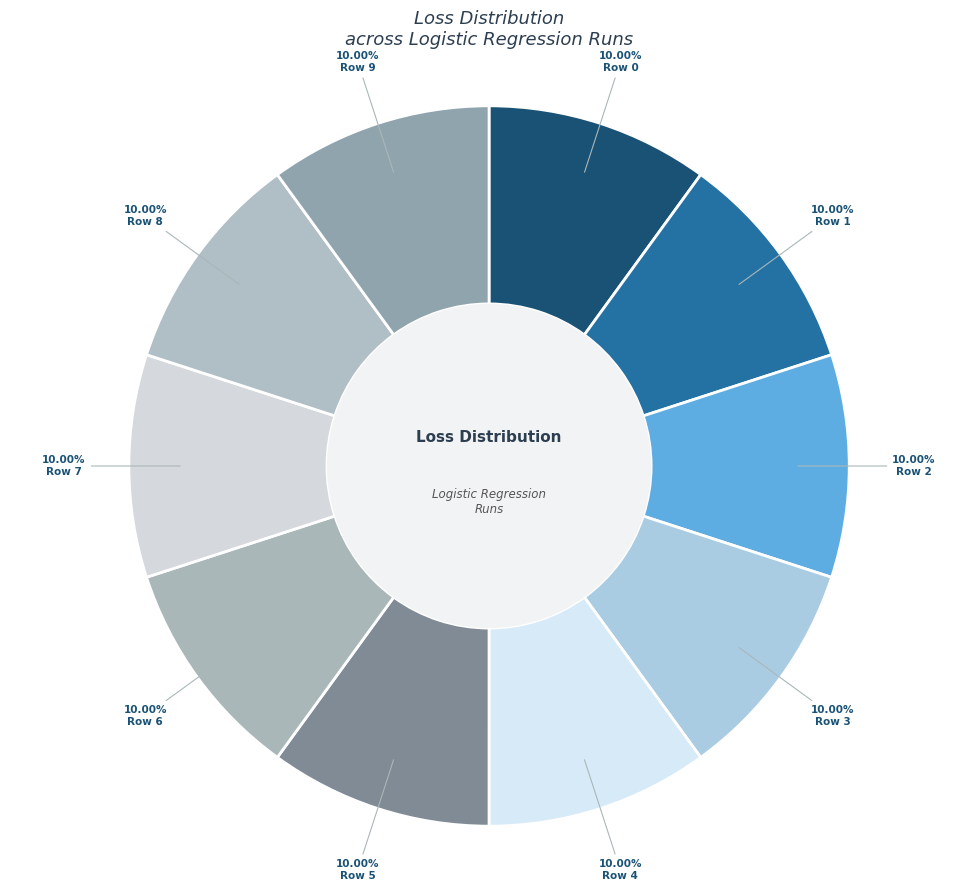

True or false: Row 1 accounts for 20% of the total.

False